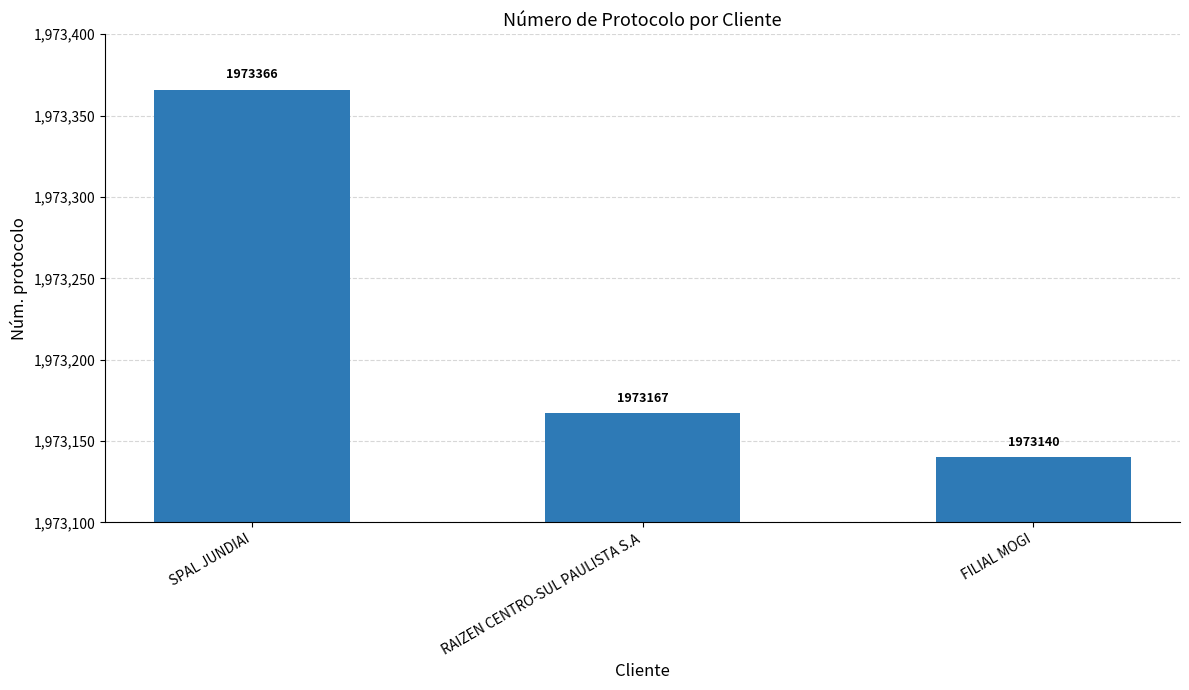

Is it true that the value at RAIZEN CENTRO-SUL PAULISTA S.A is 3369163?

False